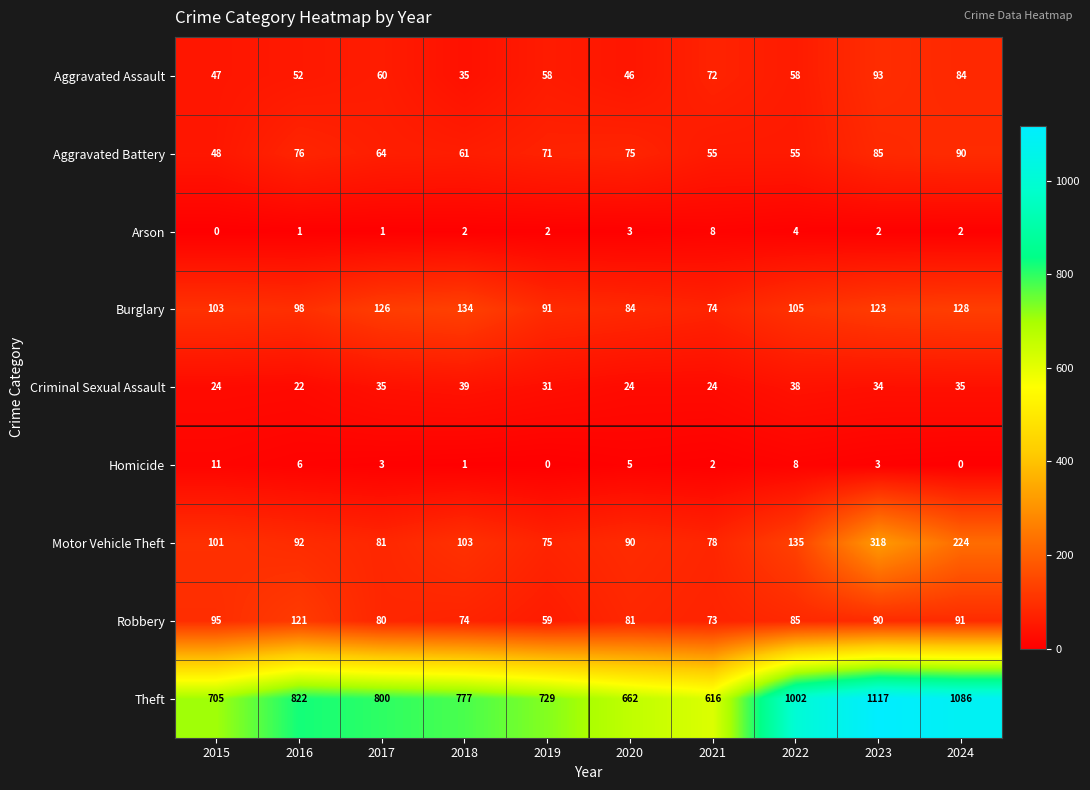

Count the number of categories in the chart.

10